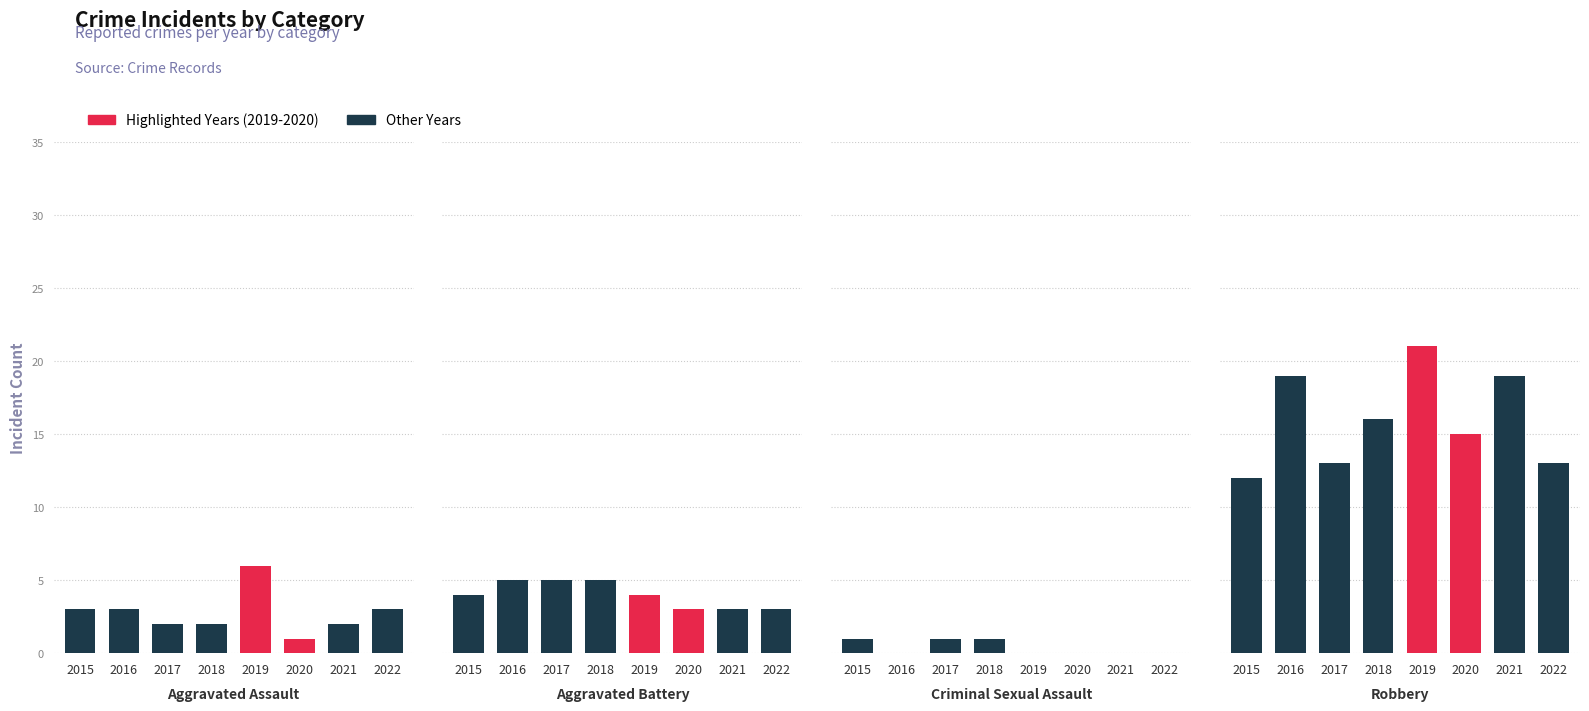

What is the value of the Highlighted bar at the 6th from the left?

15